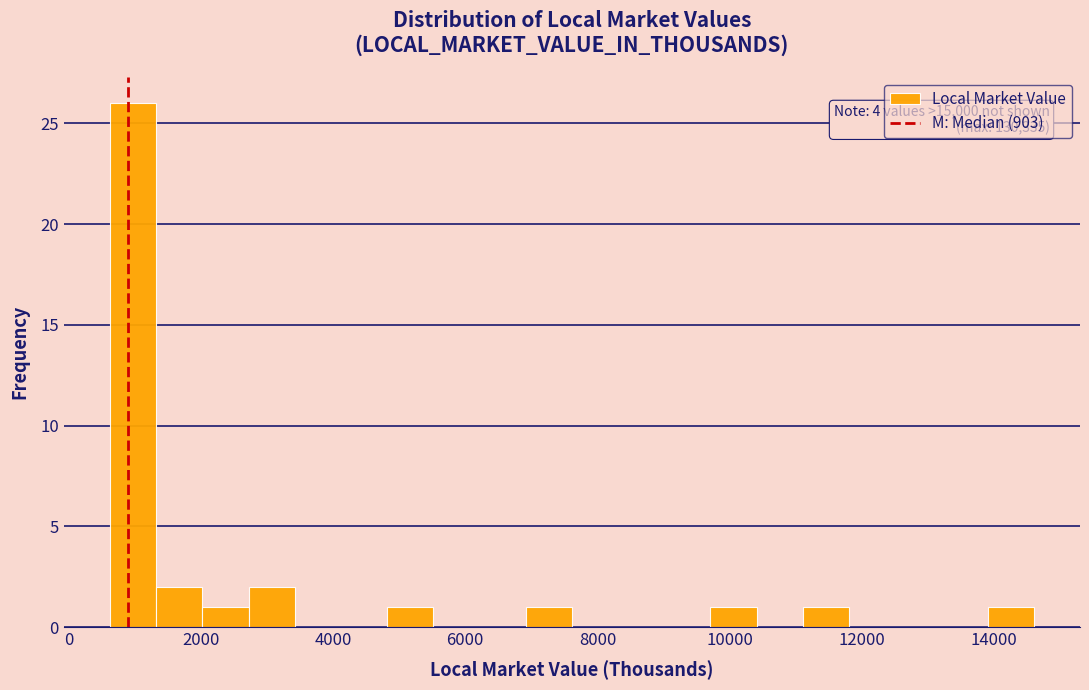

Around what value on the x-axis is the tallest bar? Give the approximate position of its centre, as read against the axis.

1000